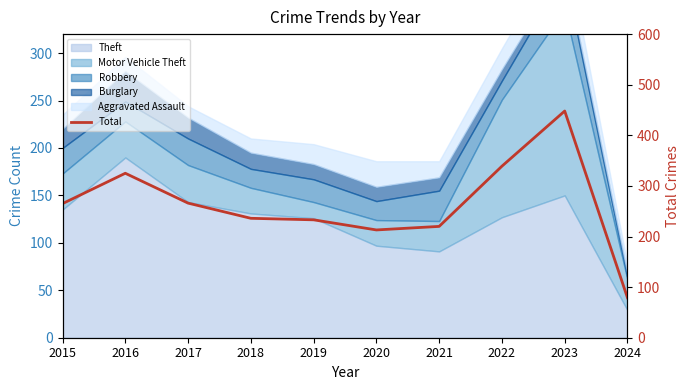

What is the greatest value displayed?

448